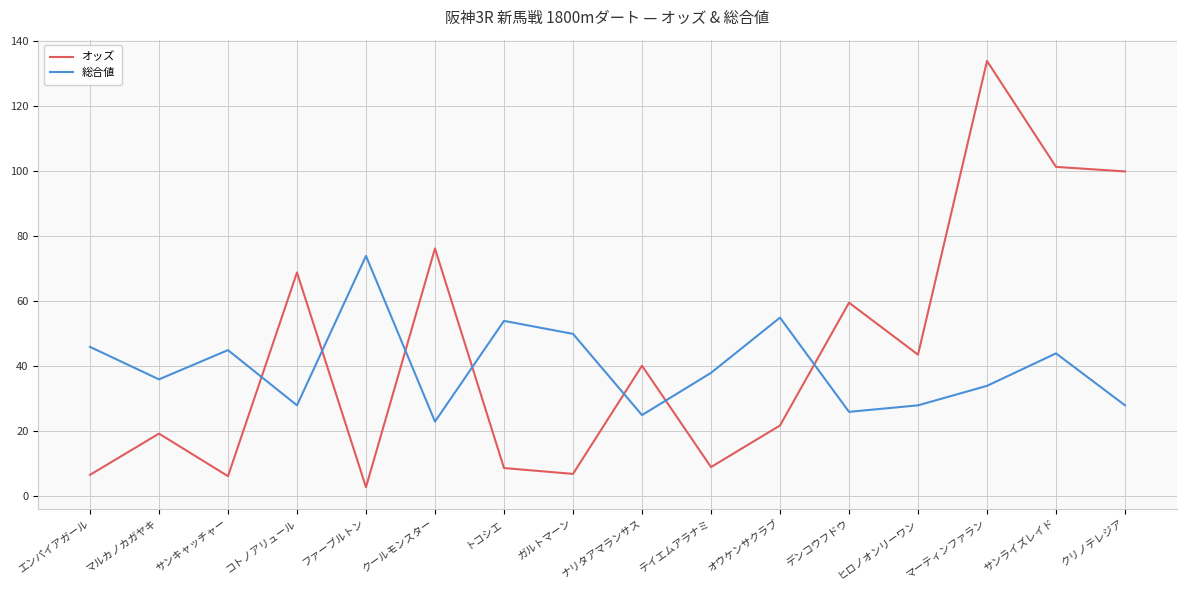

What is the difference between the highest and lowest values at エンパイアガール?

39.4